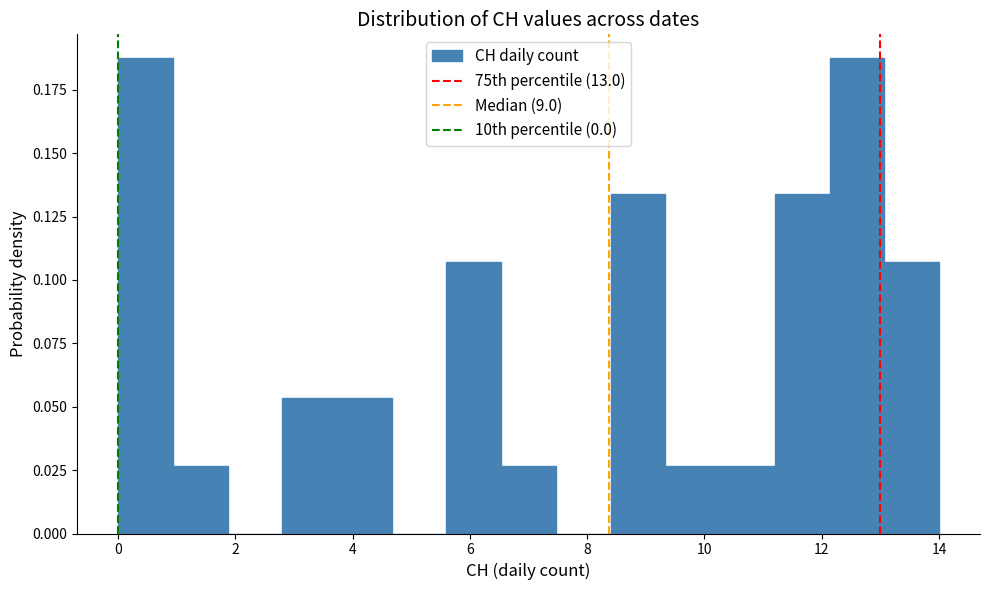

Reading left to right, list every bar in this chart as the range it spans on the x-axis followed by its height. Neither the bar edges nor the heights are printed on the chart, so give them approximately, as read against the axes.

0.0 to 1.0: 0.190
1.0 to 1.8: 0.025
1.8 to 2.8: 0
2.8 to 3.8: 0.055
3.8 to 4.6: 0.055
4.6 to 5.6: 0
5.6 to 6.6: 0.105
6.6 to 7.4: 0.025
7.4 to 8.4: 0
8.4 to 9.4: 0.135
9.4 to 10.2: 0.025
10.2 to 11.2: 0.025
11.2 to 12.2: 0.135
12.2 to 13.0: 0.190
13.0 to 14.0: 0.105